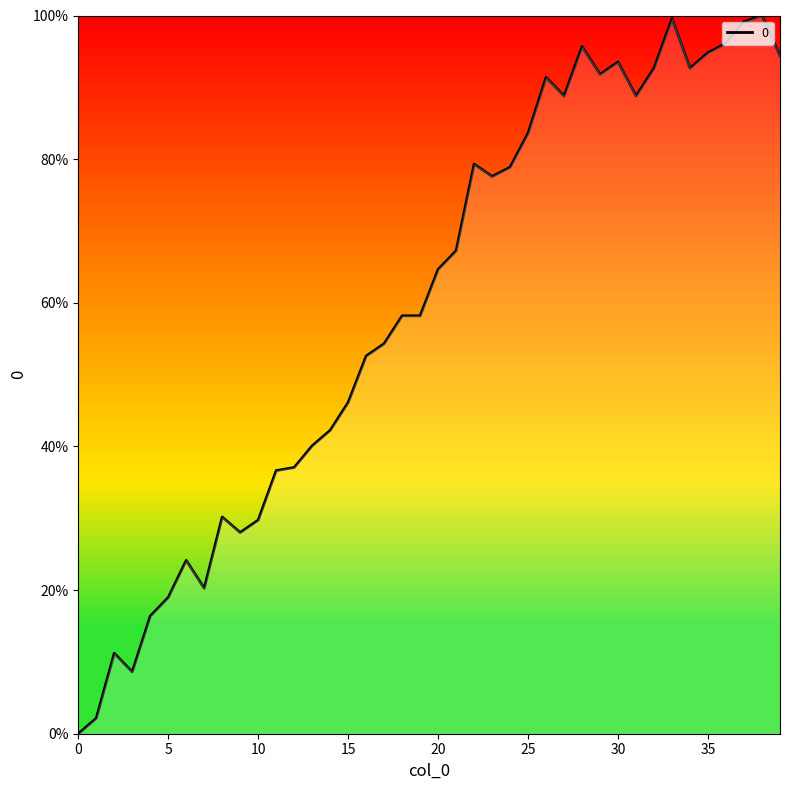

What is the greatest value displayed?

100.0